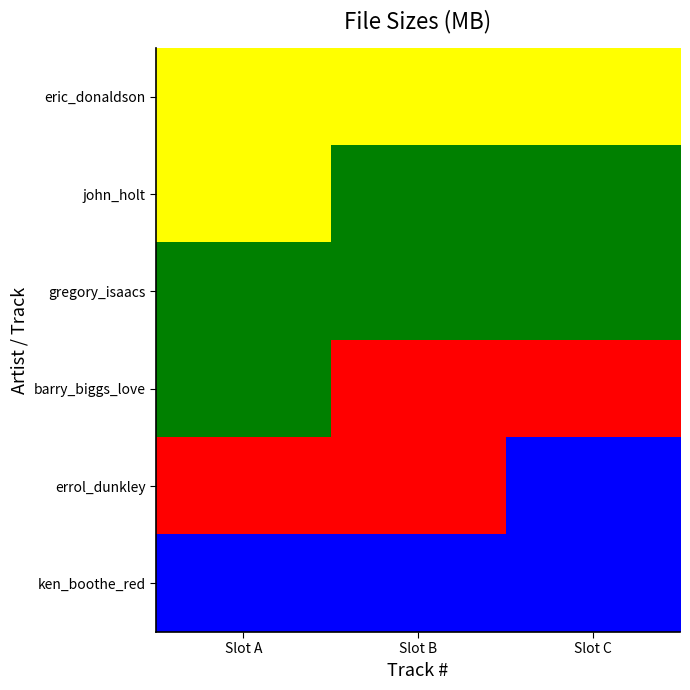

Rank the series by their maximum value, from lowest to highest.

ken_boothe_red, errol_dunkley, barry_biggs_love, gregory_isaacs, john_holt, eric_donaldson